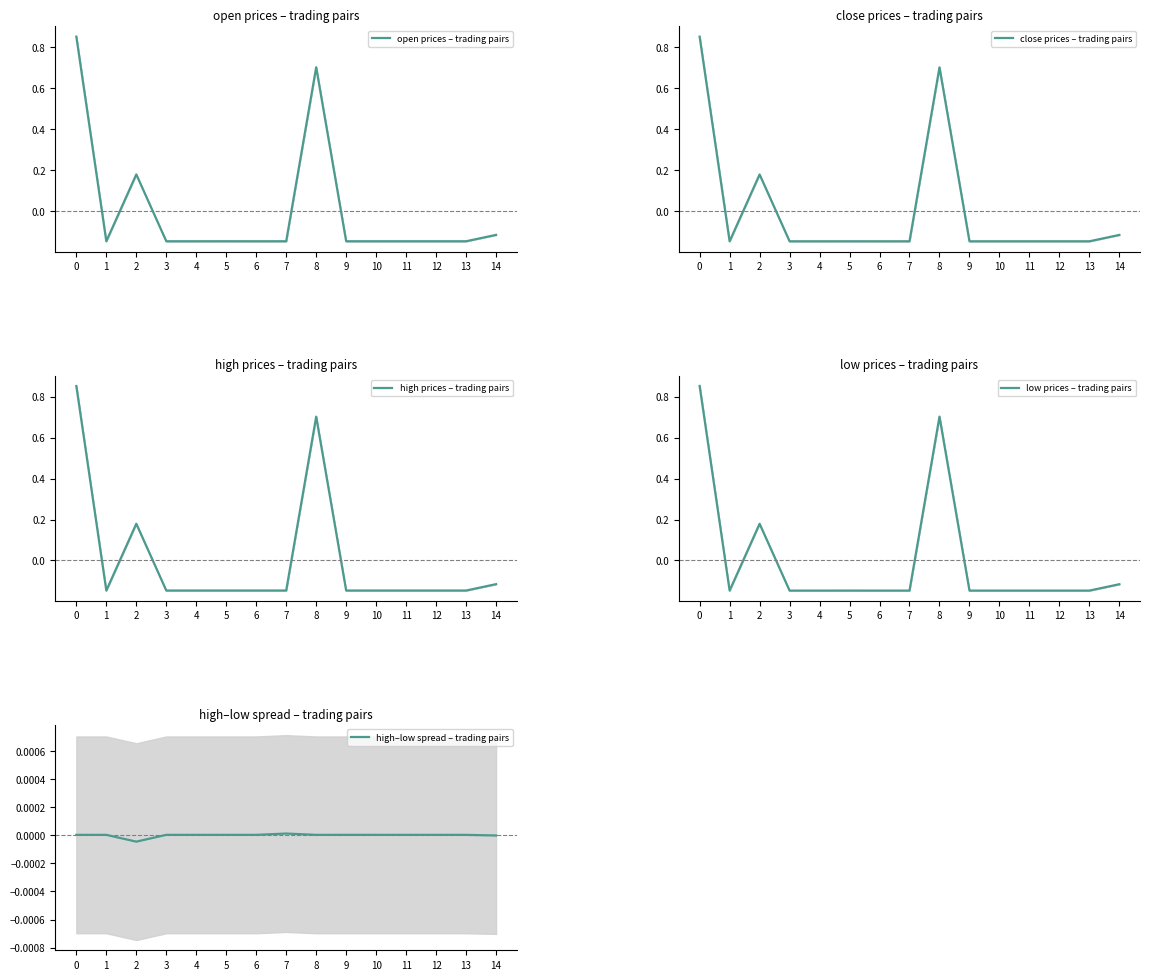

What is the value of the low prices – trading pairs point at the 3rd from the left?

0.2